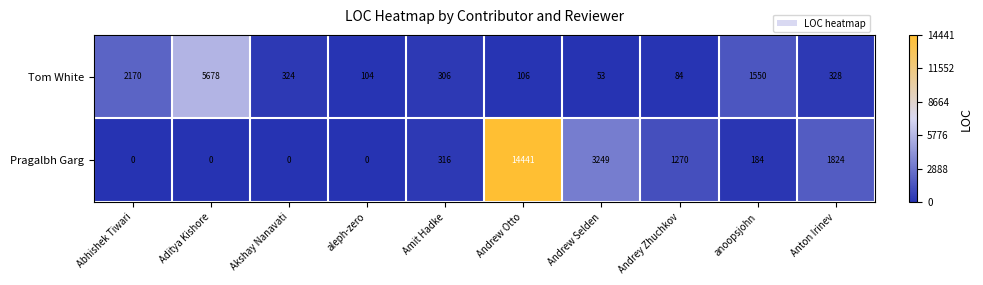

What is the highest value of the Pragalbh Garg series?

14441